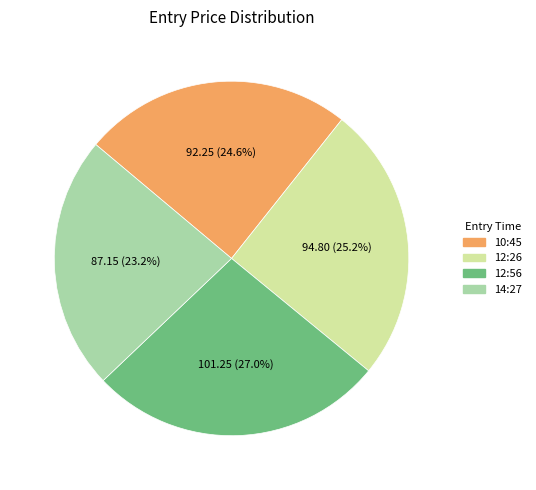

How many segments does this pie chart have?

4